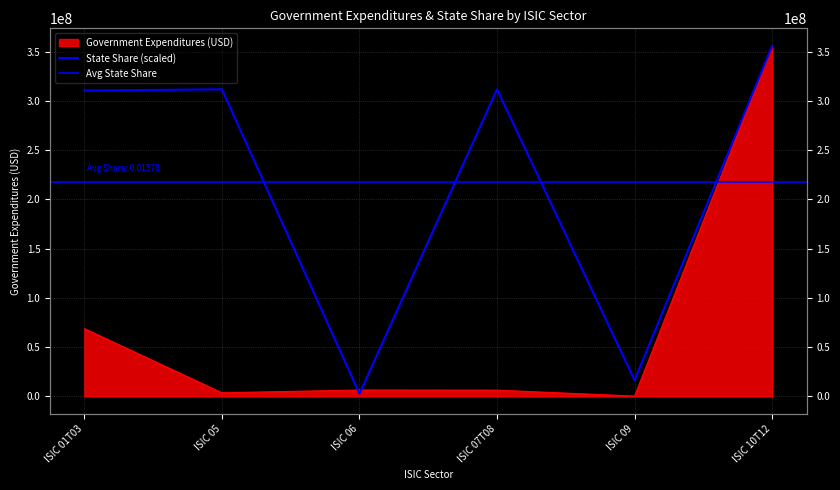

What is the total value across all series at ISIC 09?

16621270.2